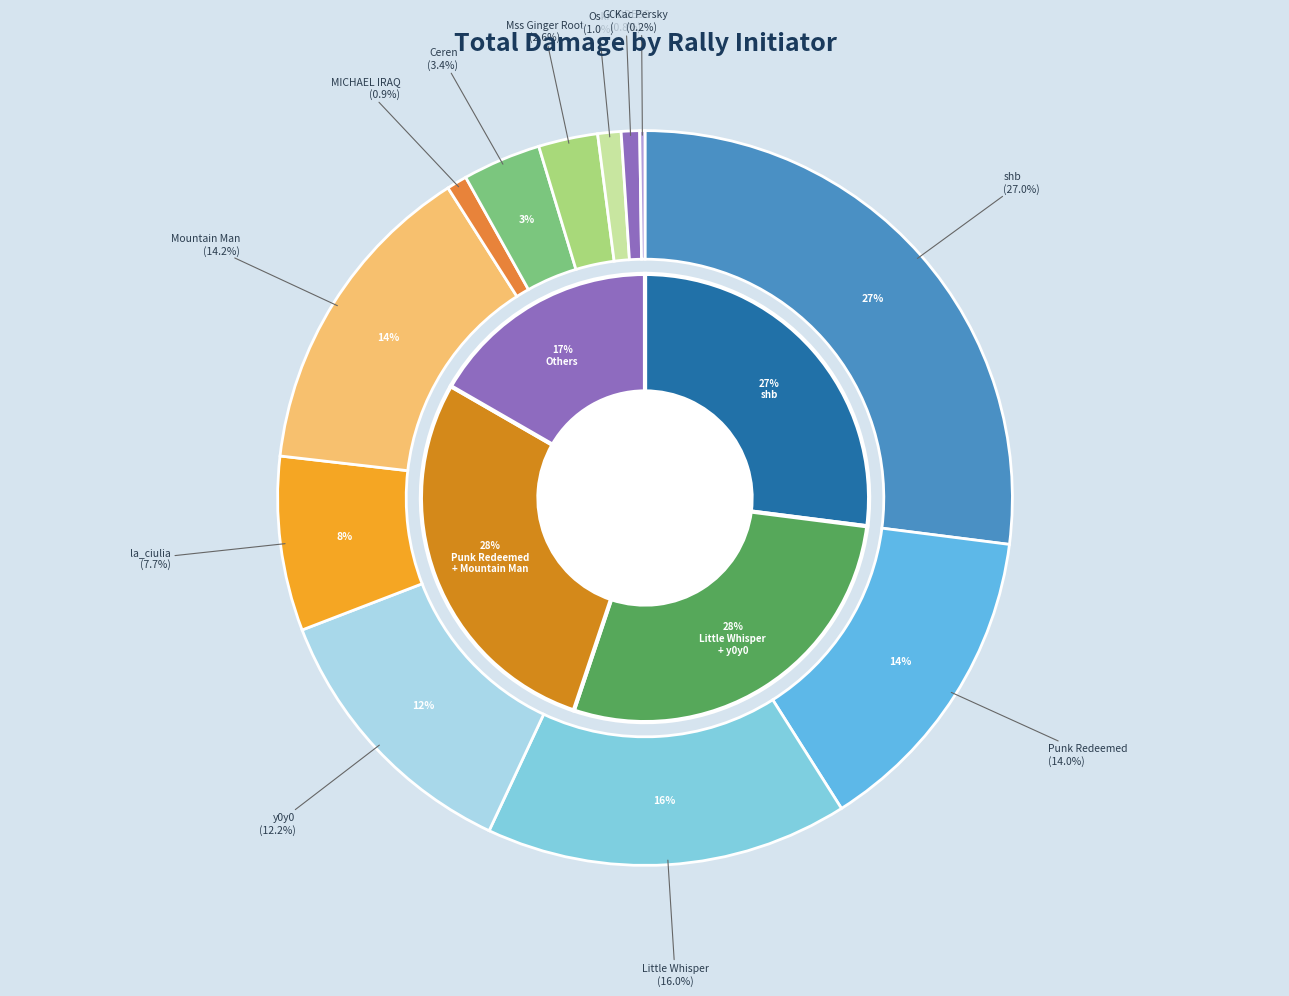

What percentage is the Ceren slice, to the nearest percent?

3%